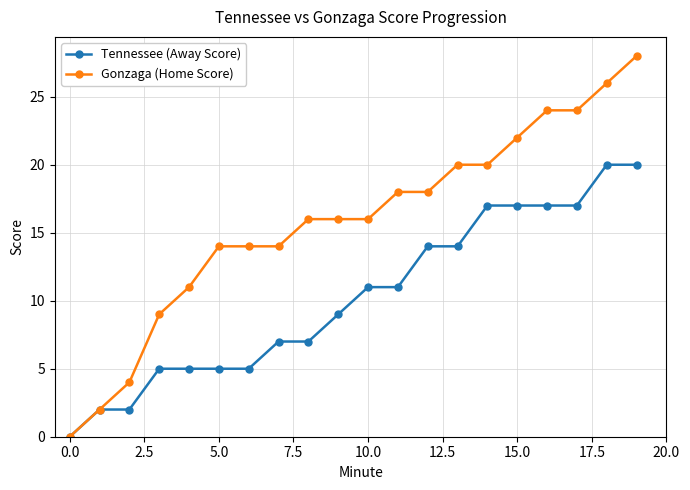

How many values in Tennessee (Away Score) are above zero?

19